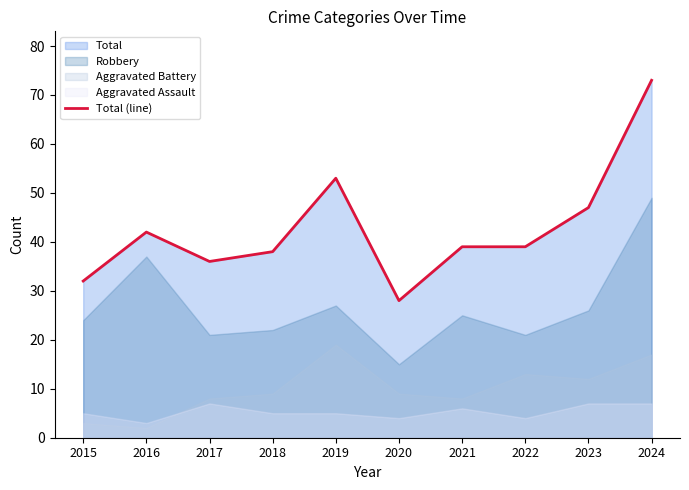

How many interior local peaks (higher than both neighbors) does the data have?

2